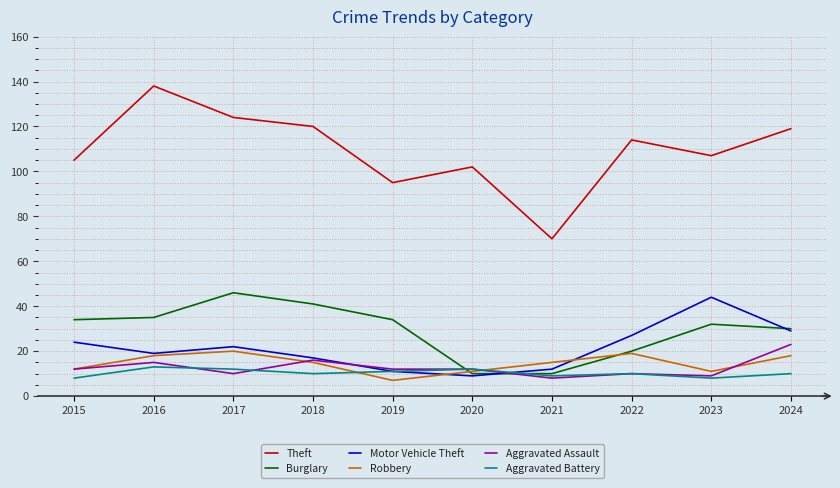

At which label does Aggravated Assault reach its peak?

2024